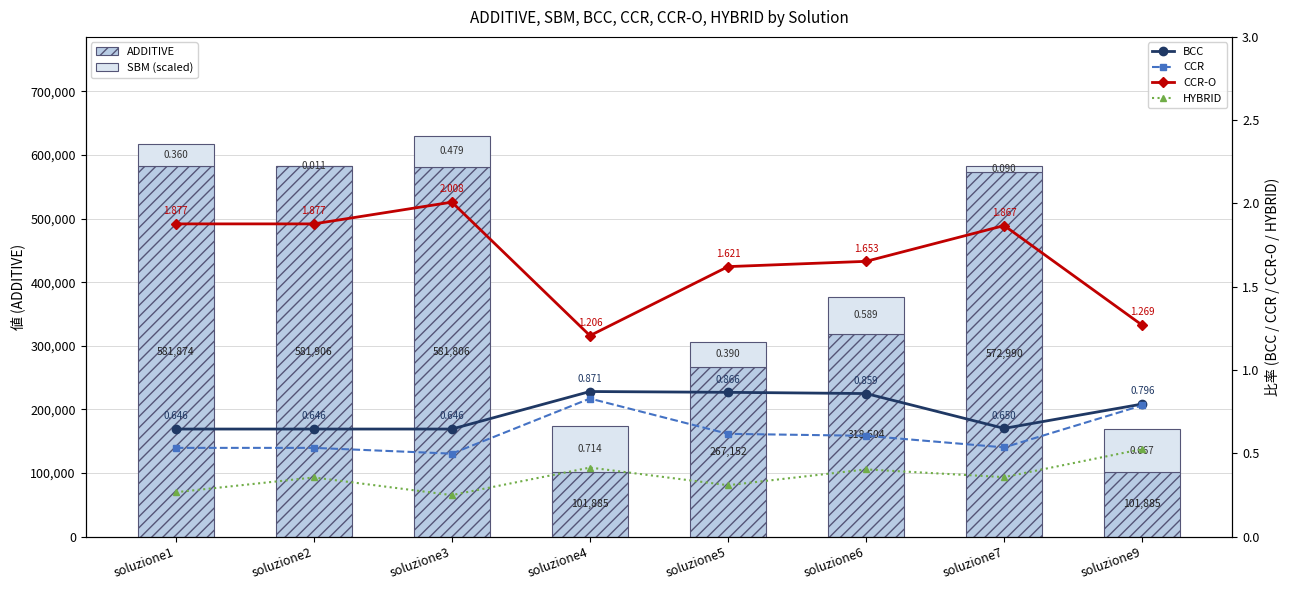

How many data points does each series have?

8